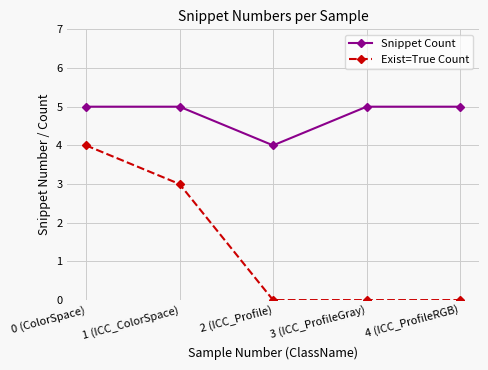

True or false: Exist=True Count and Snippet Count cross at least once.

False